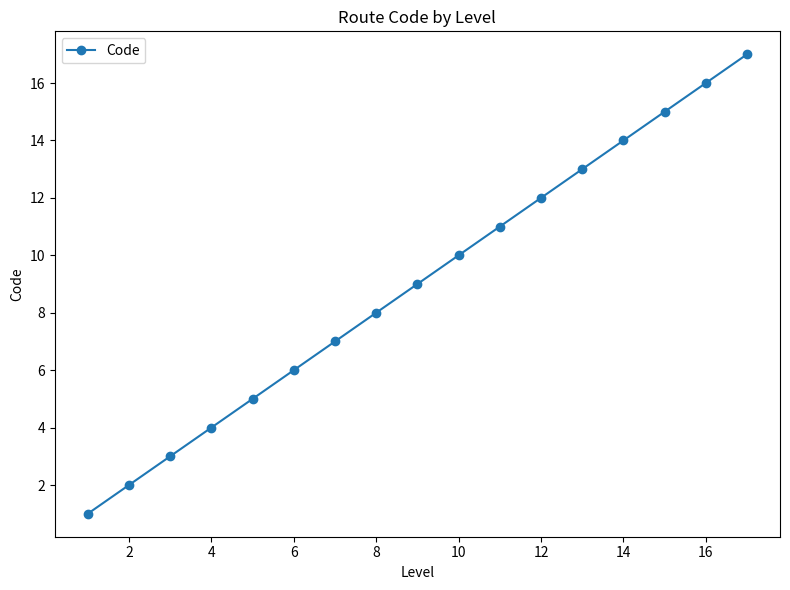

What is the sum of all values?

153